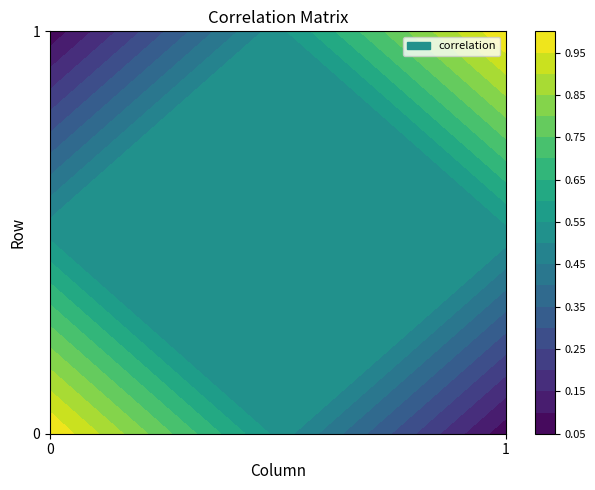

What is the difference between the maximum and minimum values in the 0 series?

0.9